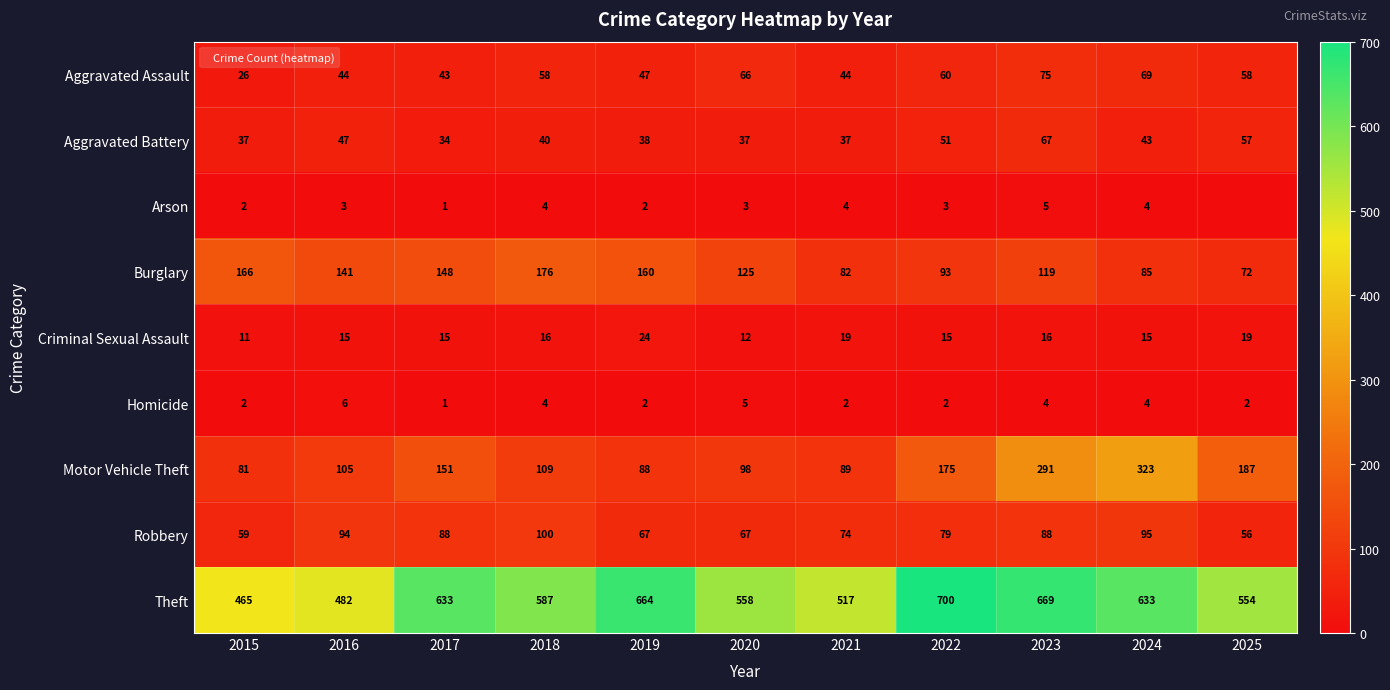

How many data points in Homicide are less than 2?

1